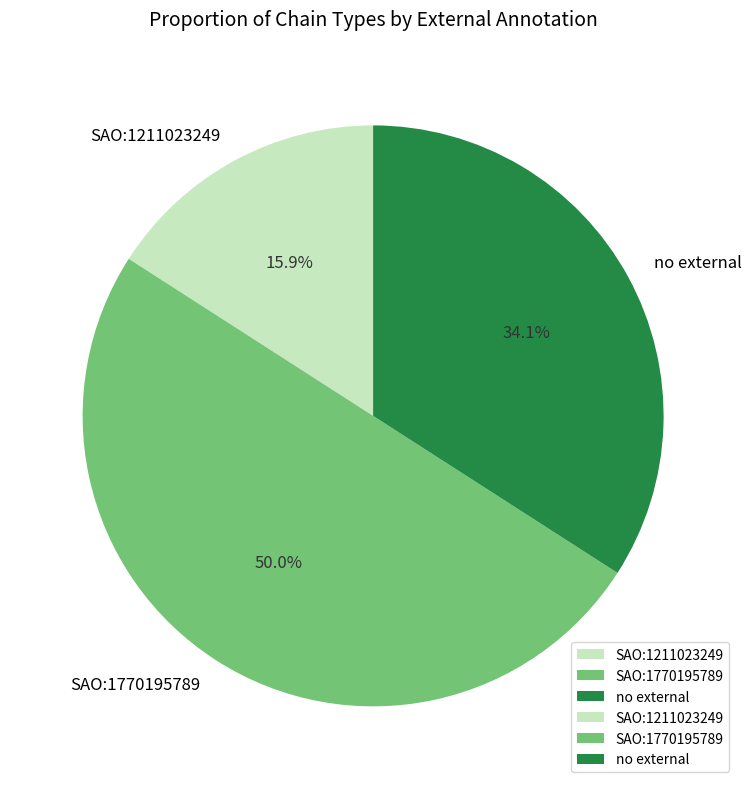

Which slice is the largest?

SAO:1770195789